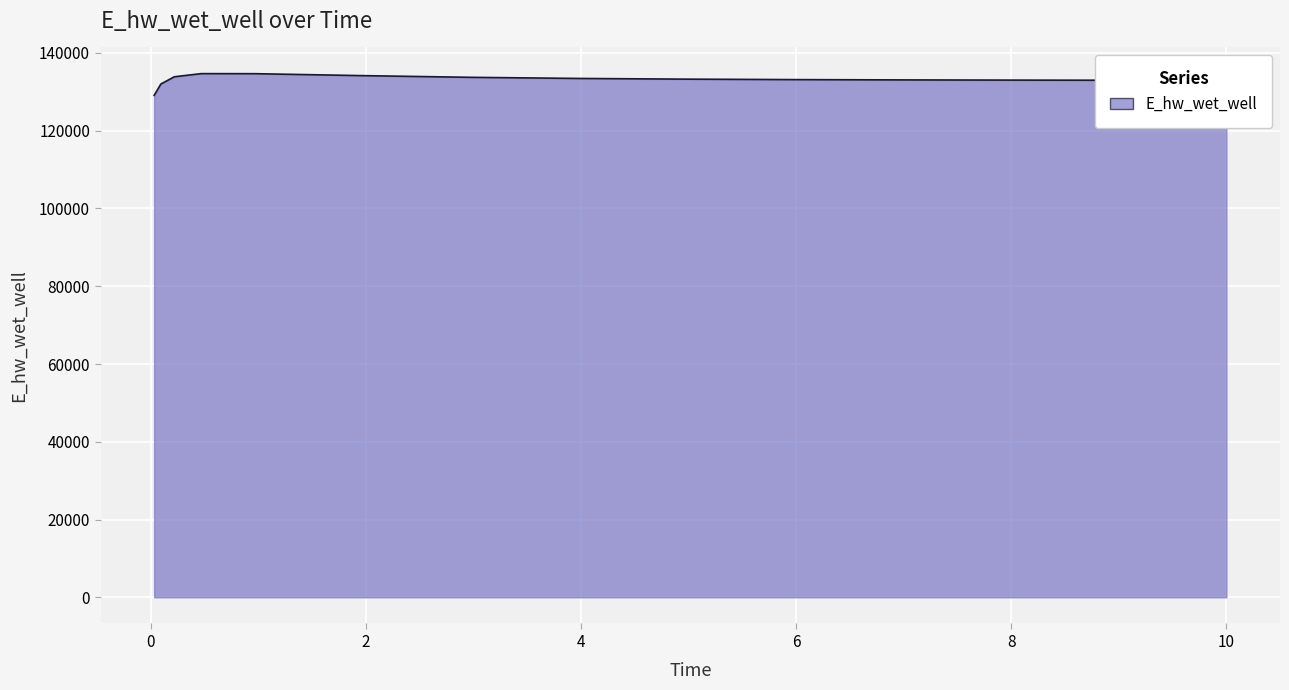

What is the minimum value shown in the chart?

129093.3